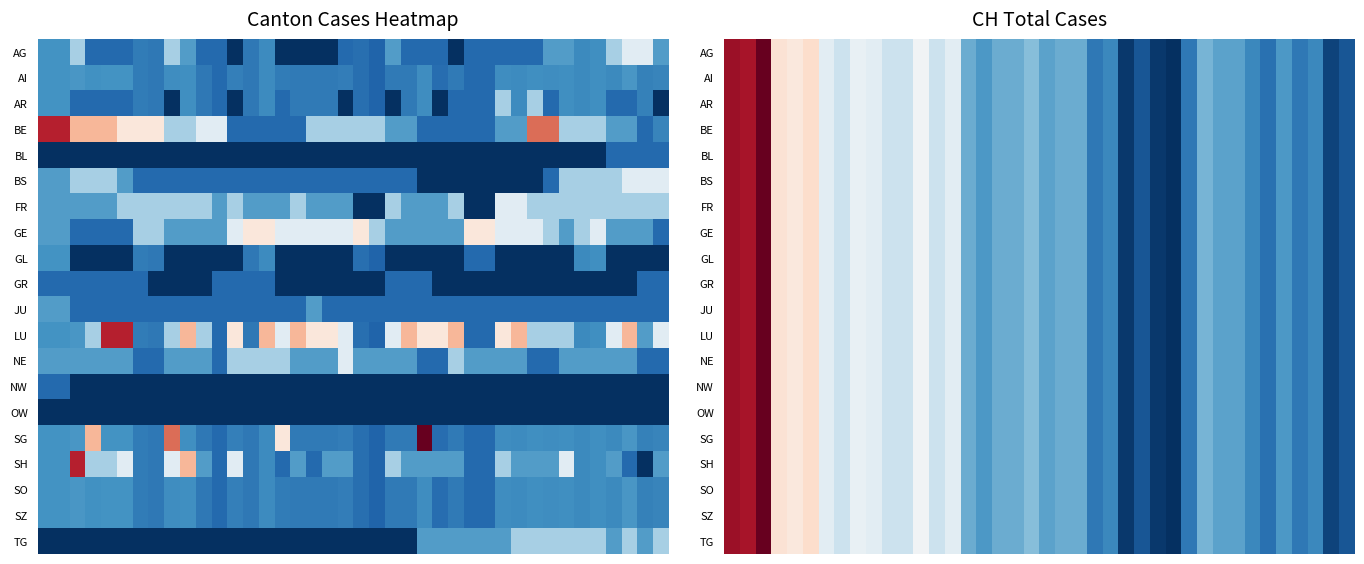

At how many categories does at least one series exceed 0?

39